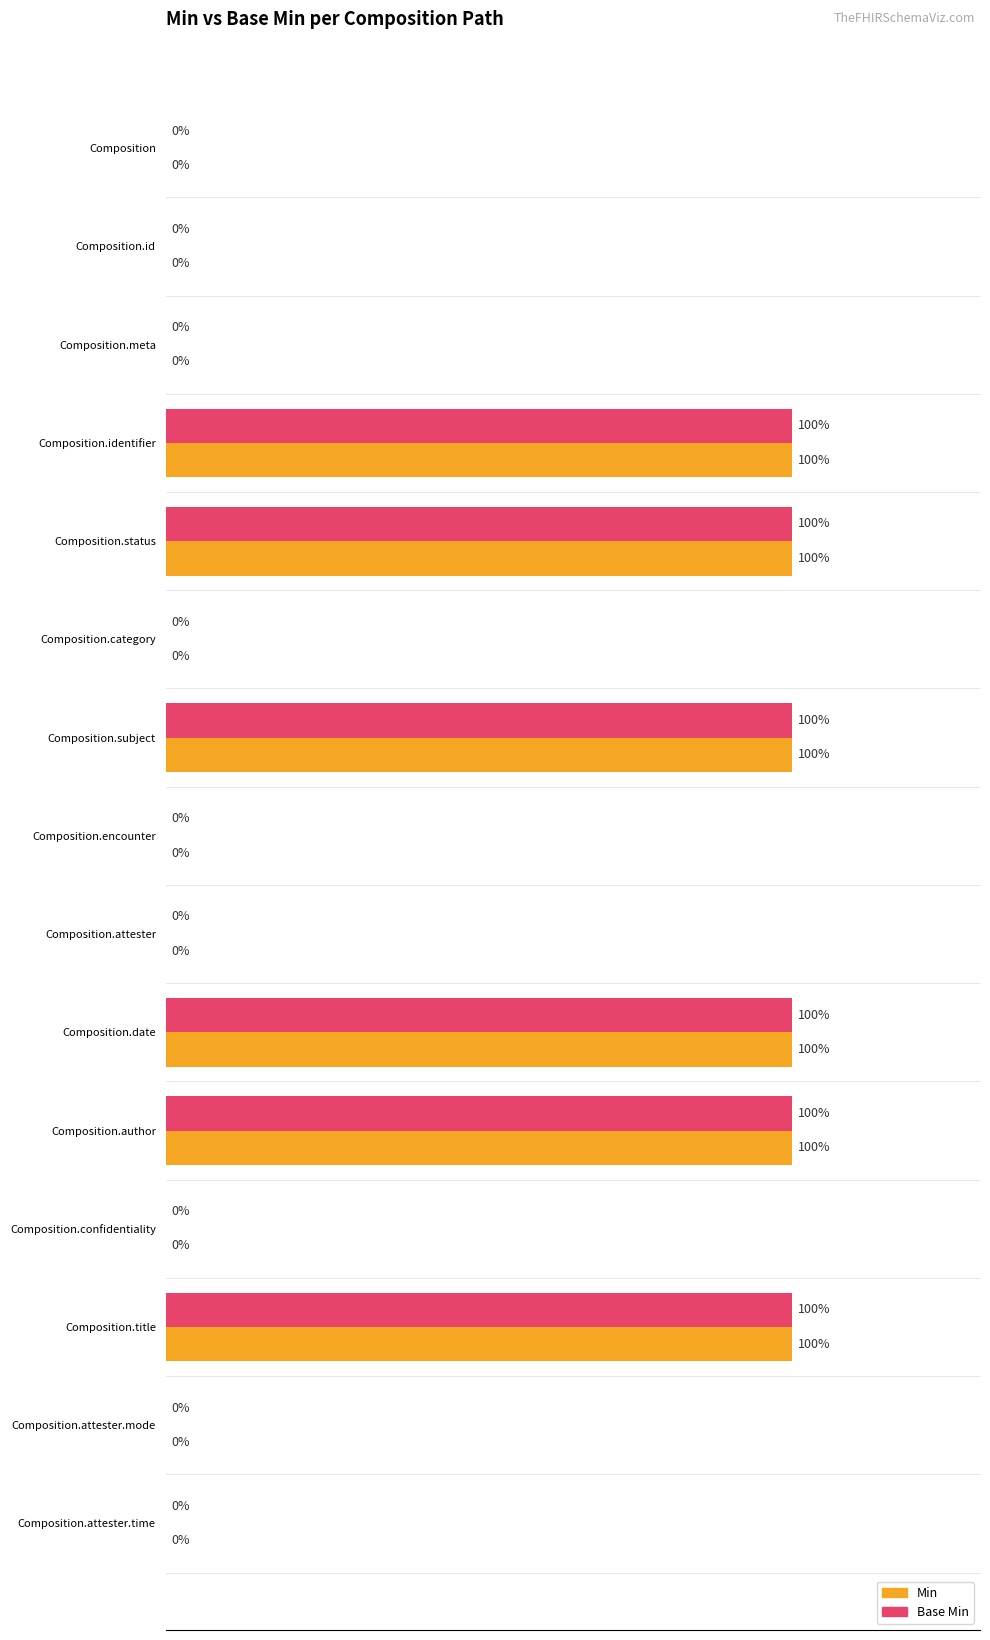

Is the value of Base Min at Composition.author greater than the value of Min at Composition.attester.mode?

Yes